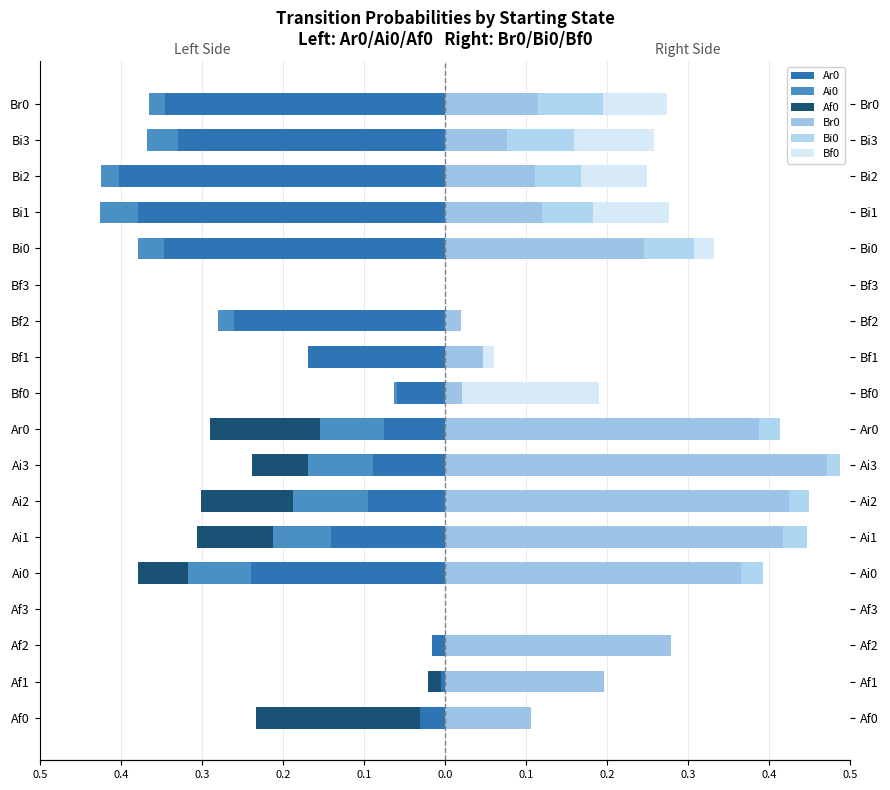

At 0.5, list the series in order from largest to smallest.

Br0, Ai0, Bi0, Bf0, Ar0, Af0